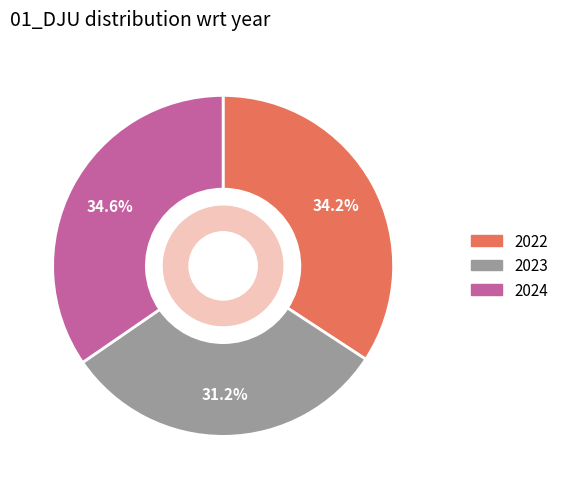

To the nearest percent, what is the combined percentage of 2024 and 2022?

69%